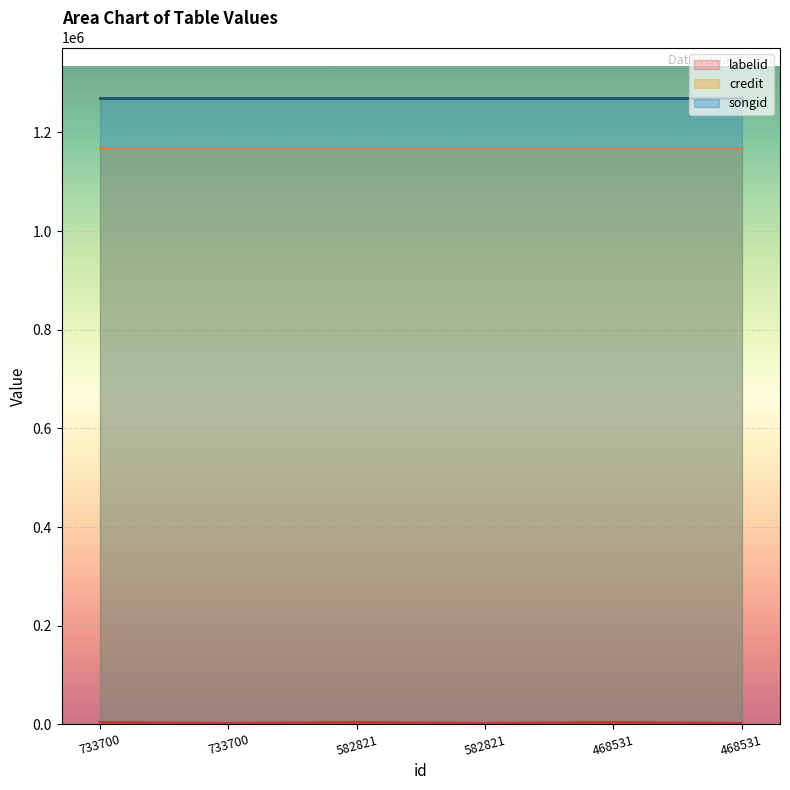

Is the value of labelid at 582821 greater than the value of songid at 582821?

No